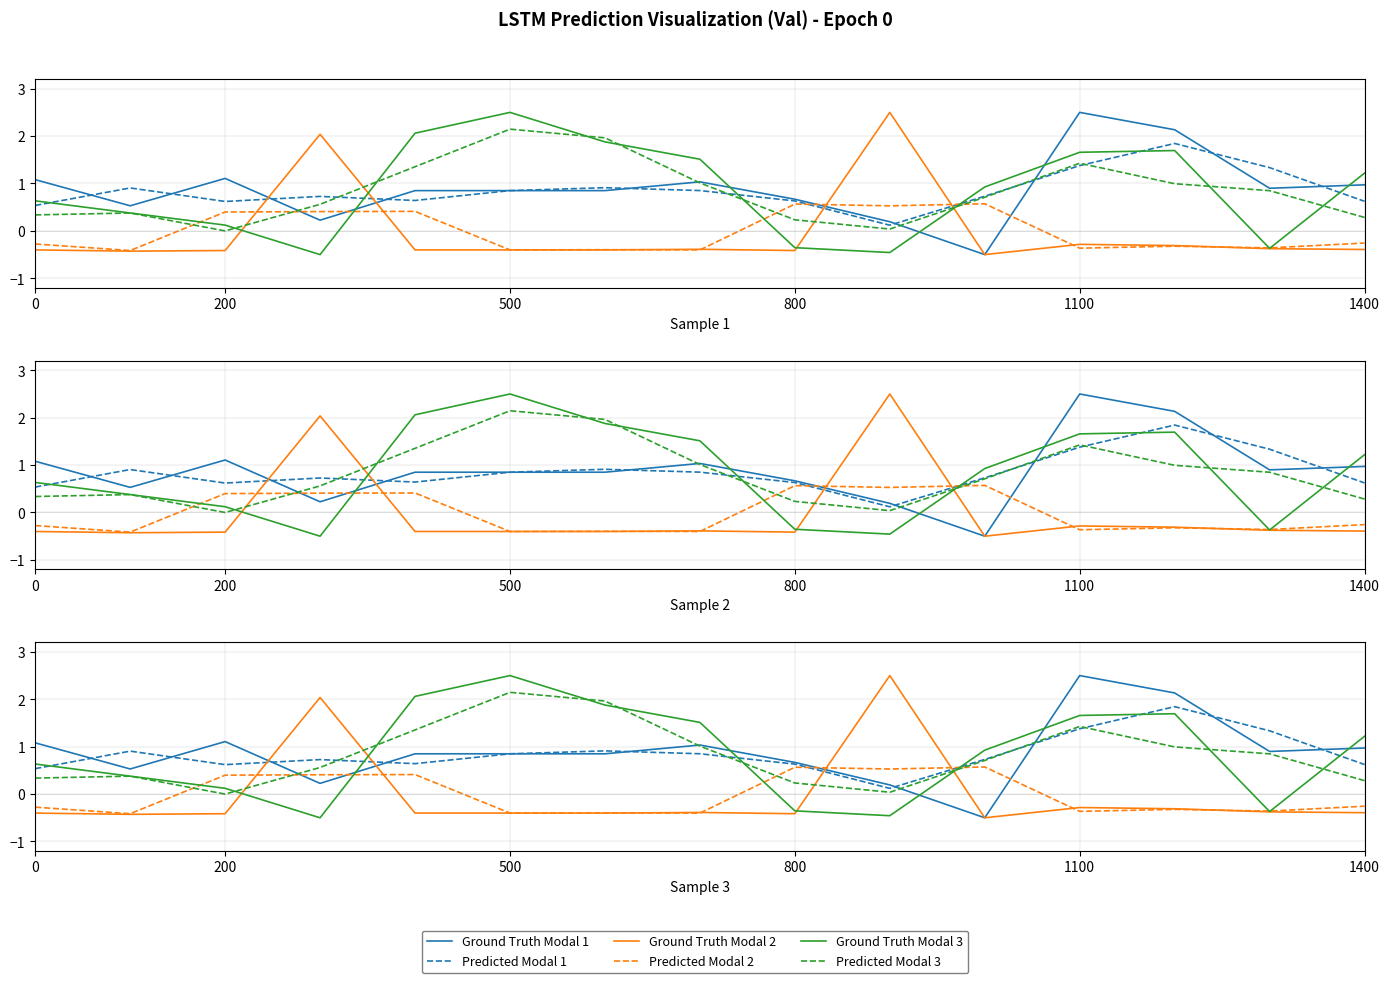

Where is the first local minimum for Ground Truth Modal 2?

200